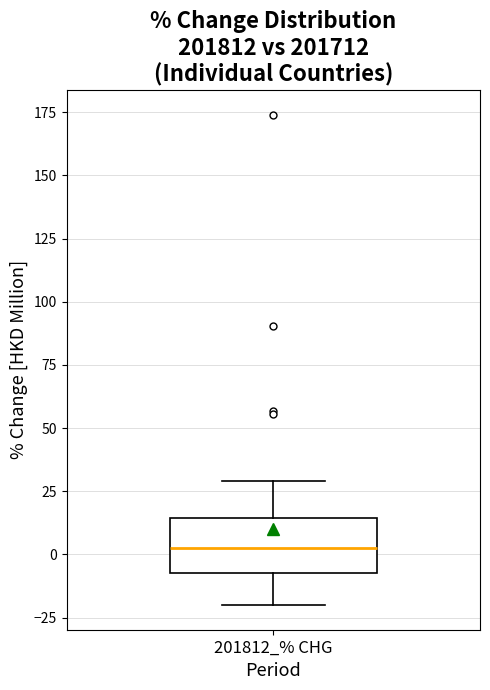

Read this box plot against the y-axis: the position of the median line, the range covered by the box, and the ends of both whiskers. The values are not printed on the chart, so give them approximately, as read against the axis.

median 5, box -5 to 15, whiskers -20 to 30